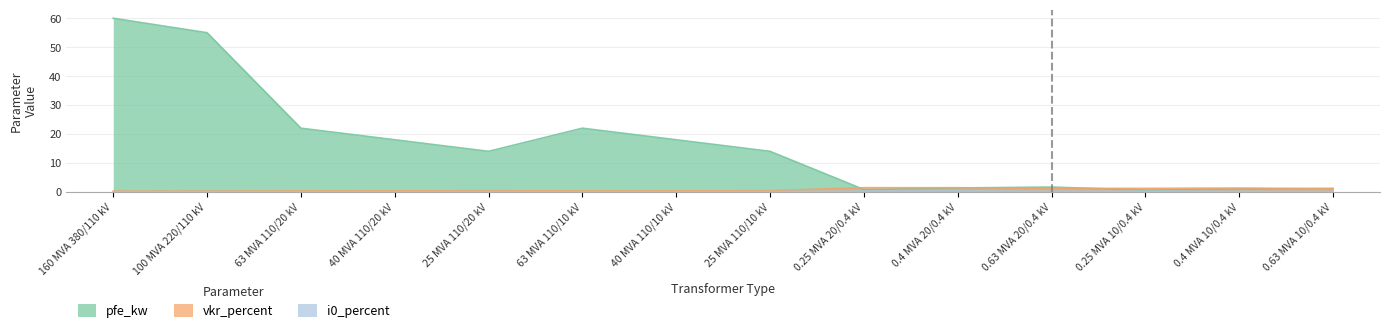

Is the value of vkr_percent at 0.63 MVA 10/0.4 kV greater than the value of i0_percent at 0.63 MVA 20/0.4 kV?

Yes